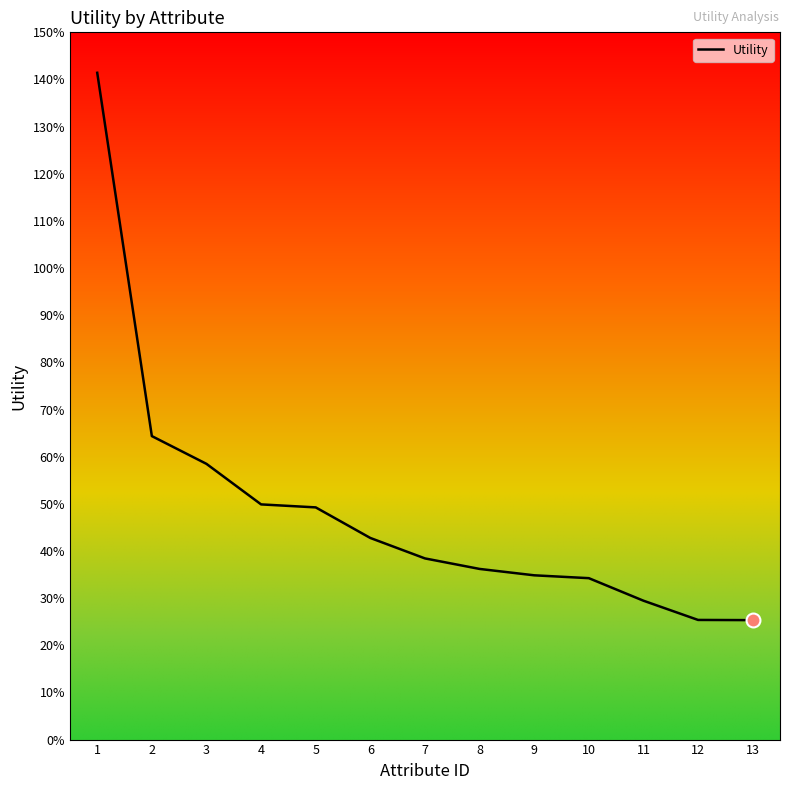

Does the chart display data point markers on the line(s)?

No